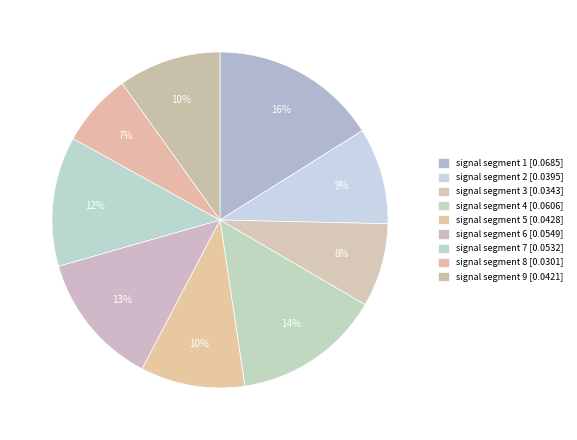

How many slices are in this pie chart?

9